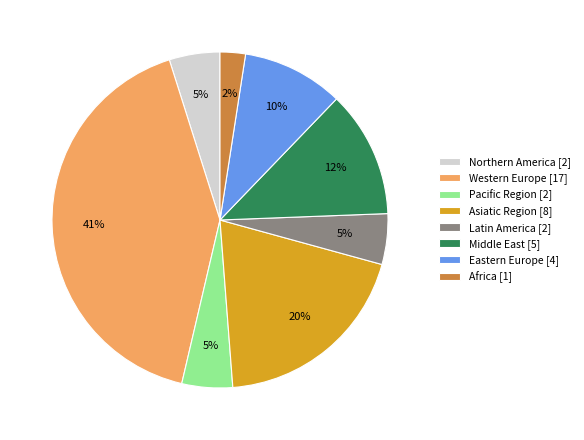

Which slice is the smallest?

Africa